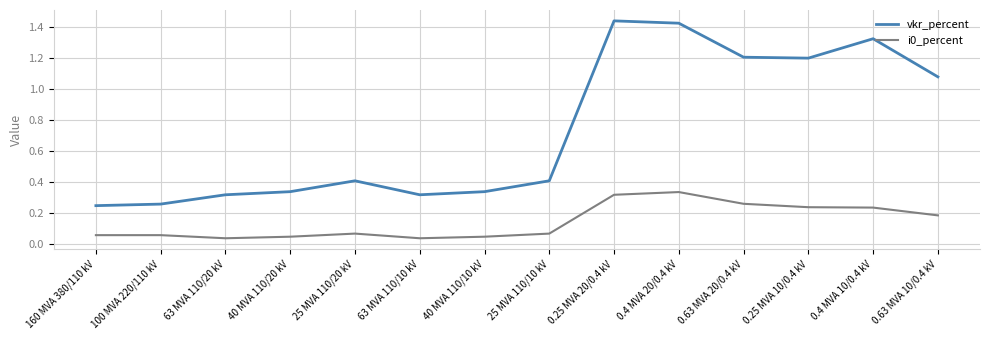

Which series has the largest total across all categories?

vkr_percent